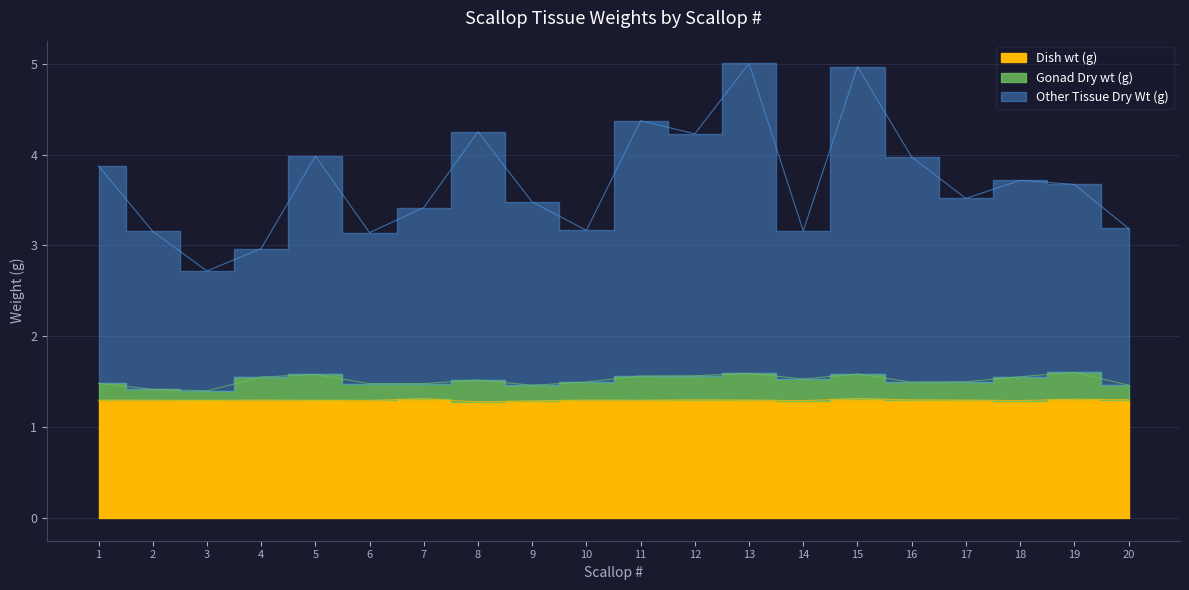

How many categories are shown in the chart?

20